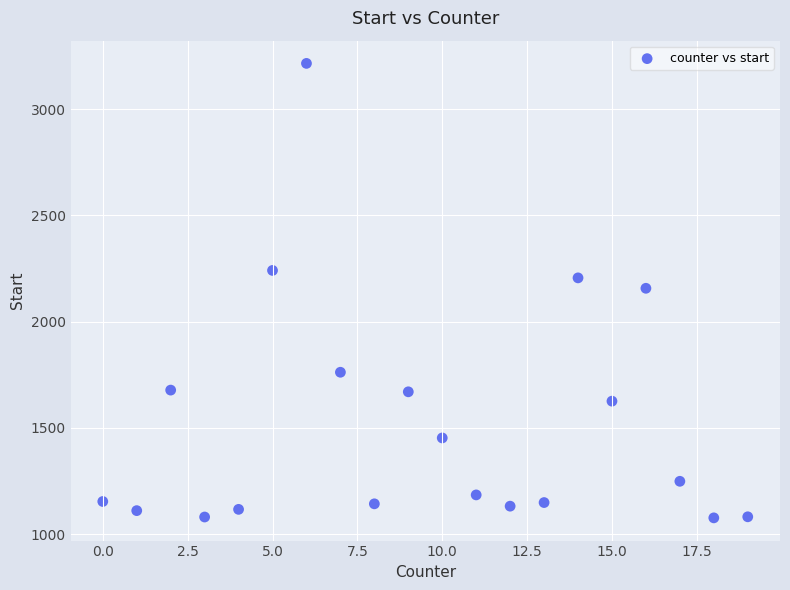

What is the range of X values (max minus min)?

19